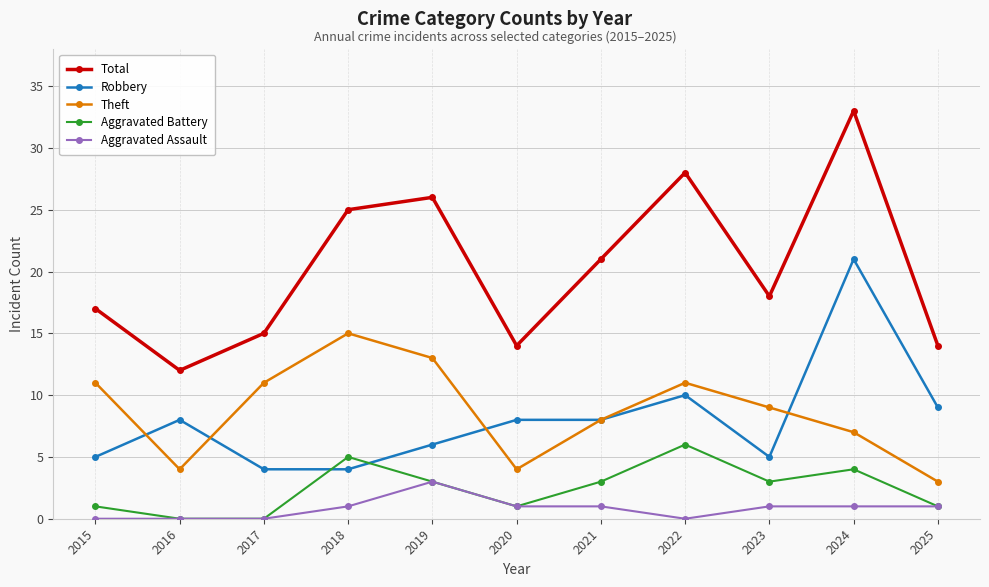

True or false: Theft and Total cross at least once.

False